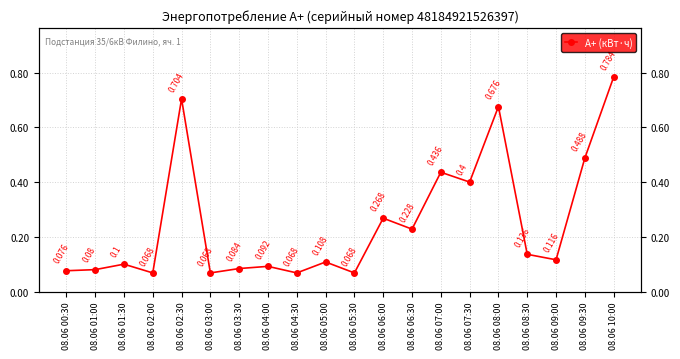

Rank the categories by value from highest to lowest.

08.06 10:00, 08.06 02:30, 08.06 08:00, 08.06 09:30, 08.06 07:00, 08.06 07:30, 08.06 06:00, 08.06 06:30, 08.06 08:30, 08.06 09:00, 08.06 05:00, 08.06 01:30, 08.06 04:00, 08.06 03:30, 08.06 01:00, 08.06 00:30, 08.06 02:00, 08.06 03:00, 08.06 04:30, 08.06 05:30